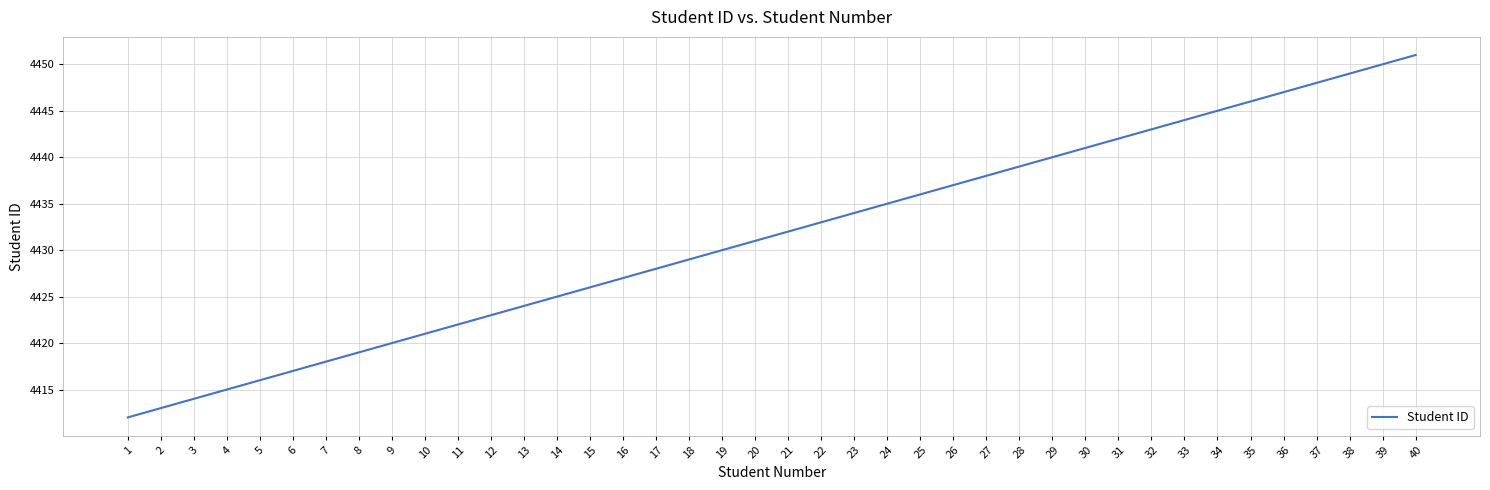

The chart shows a value of 3052 at 3. True or false?

False